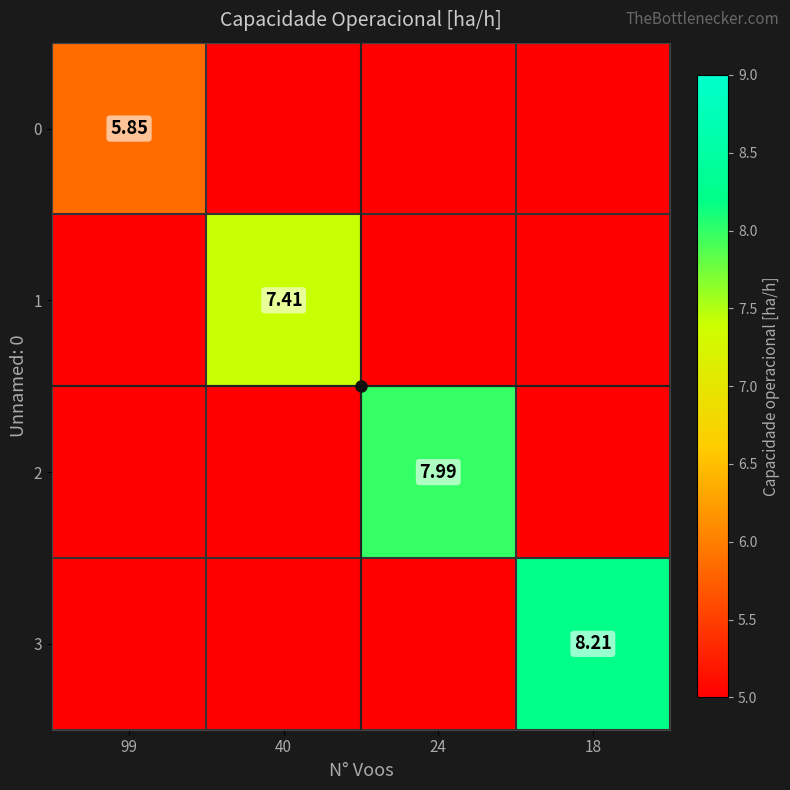

Which category has the lowest value across all series?

40